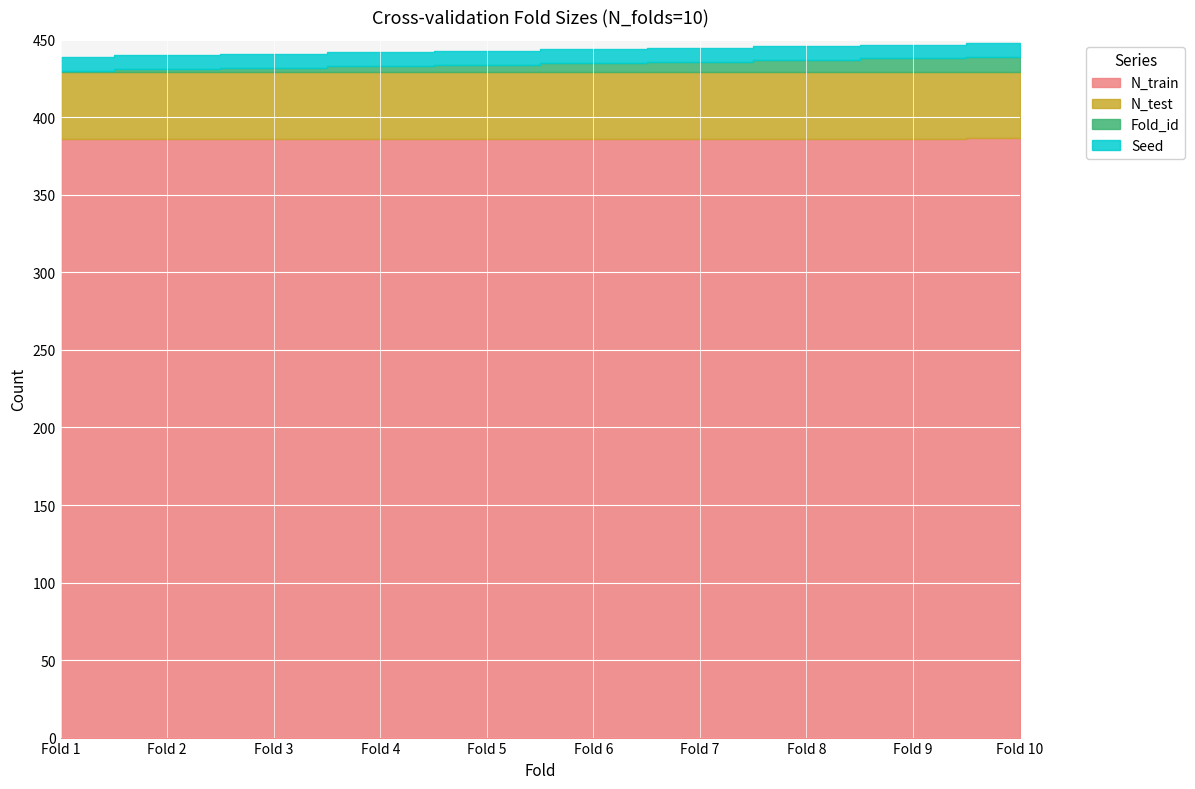

Reading left to right, extract all data points from this chart.

N_train: Fold 1=386	Fold 2=386	Fold 3=386	Fold 4=386	Fold 5=386	Fold 6=386	Fold 7=386	Fold 8=386	Fold 9=386	Fold 10=387
N_test: Fold 1=43	Fold 2=43	Fold 3=43	Fold 4=43	Fold 5=43	Fold 6=43	Fold 7=43	Fold 8=43	Fold 9=43	Fold 10=42
Fold_id: Fold 1=1	Fold 2=2	Fold 3=3	Fold 4=4	Fold 5=5	Fold 6=6	Fold 7=7	Fold 8=8	Fold 9=9	Fold 10=10
Seed: Fold 1=9	Fold 2=9	Fold 3=9	Fold 4=9	Fold 5=9	Fold 6=9	Fold 7=9	Fold 8=9	Fold 9=9	Fold 10=9